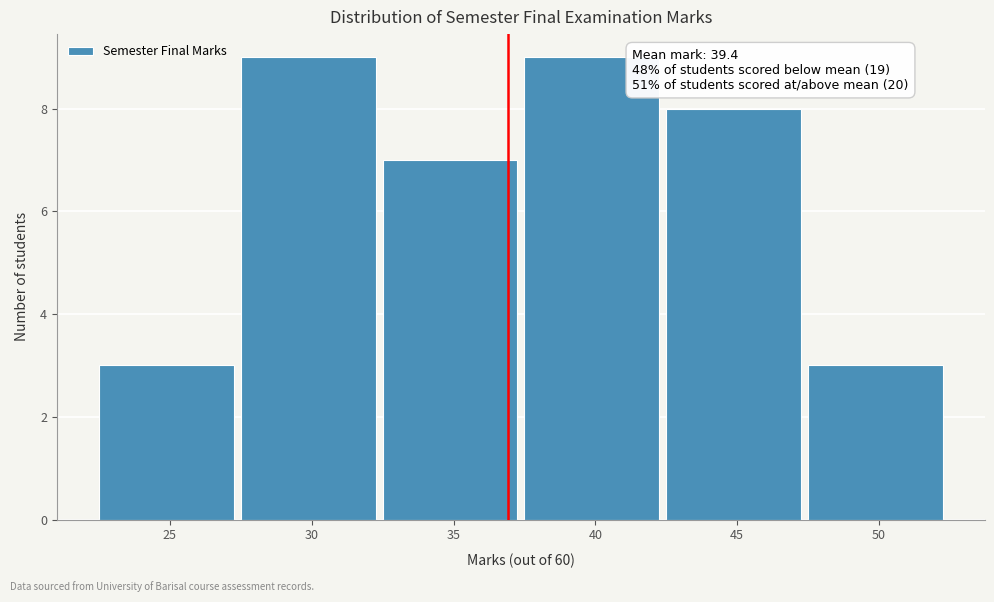

Reading left to right, list all the values displayed in this chart.

3	9	7	9	8	3